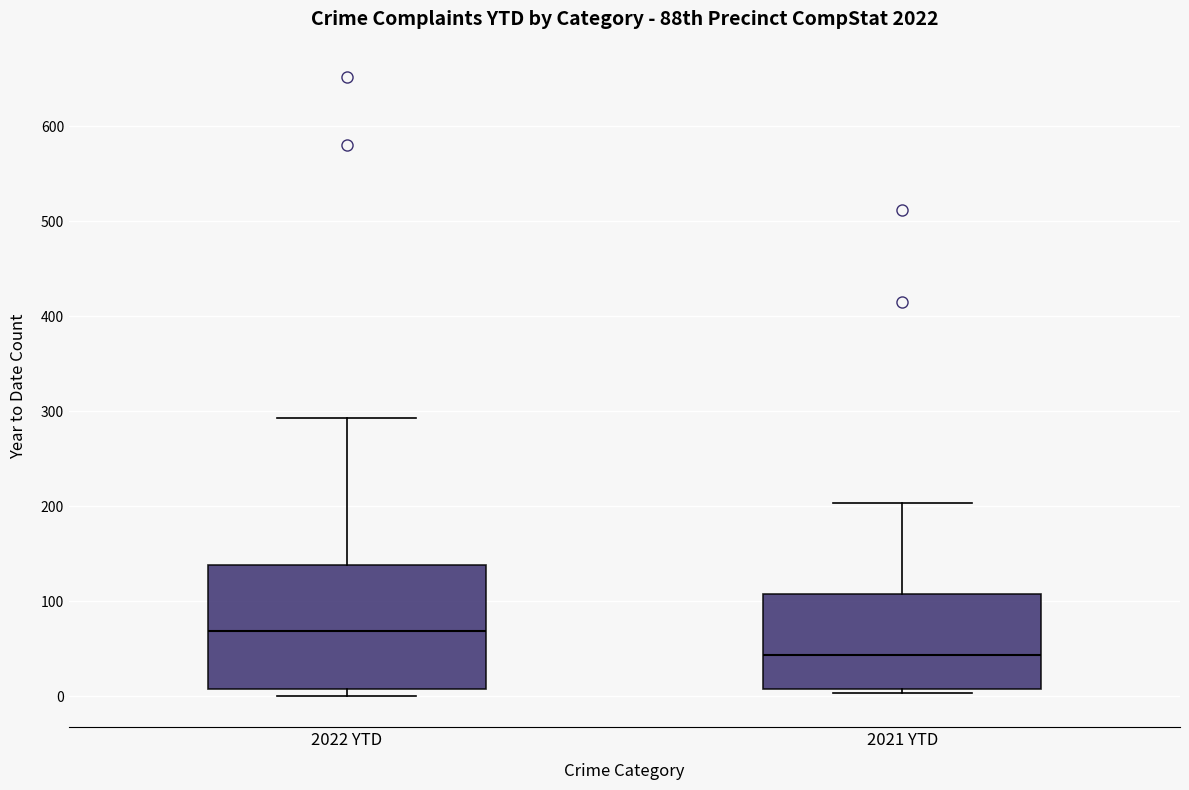

Which box has the highest median line?

2022 YTD